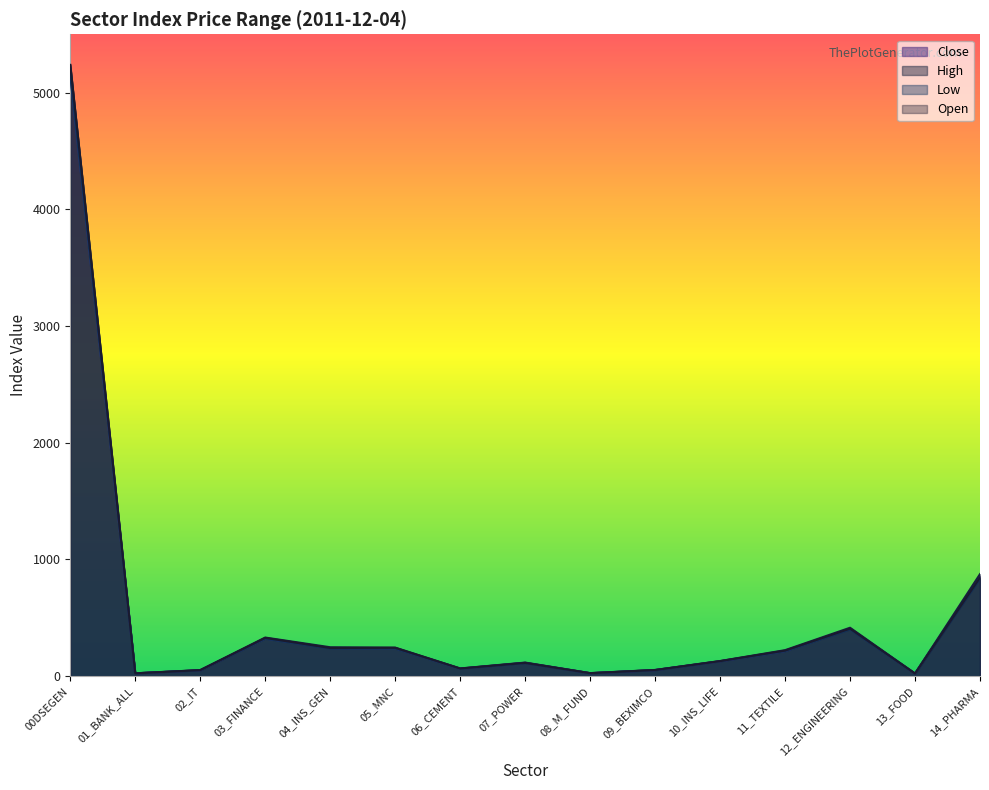

What is the label of the 15th point from the right?

00DSEGEN